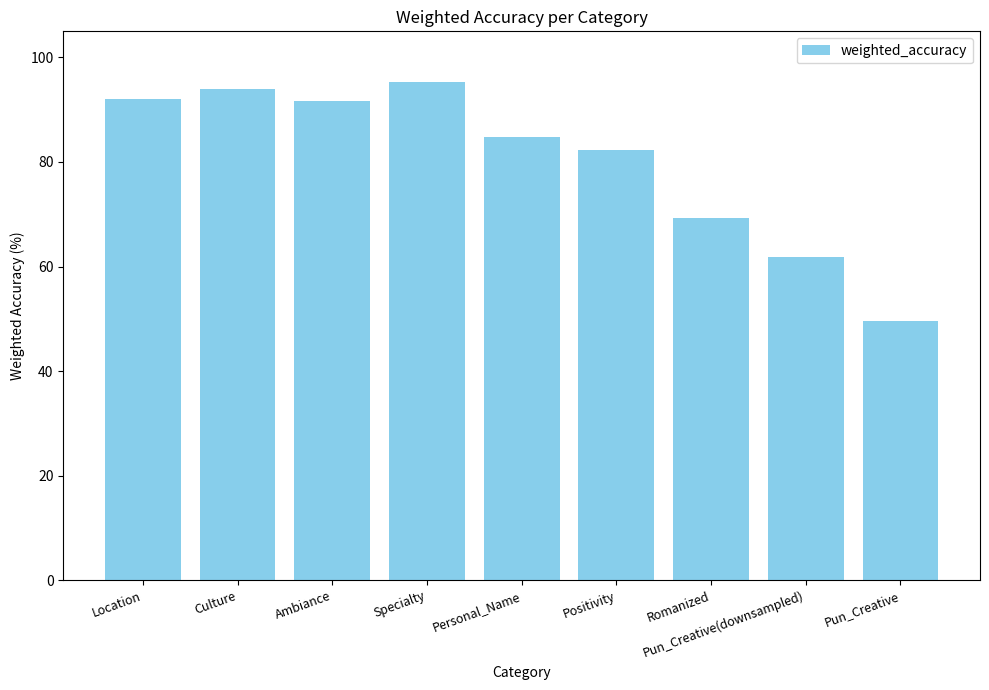

What position from the left is Personal_Name?

5